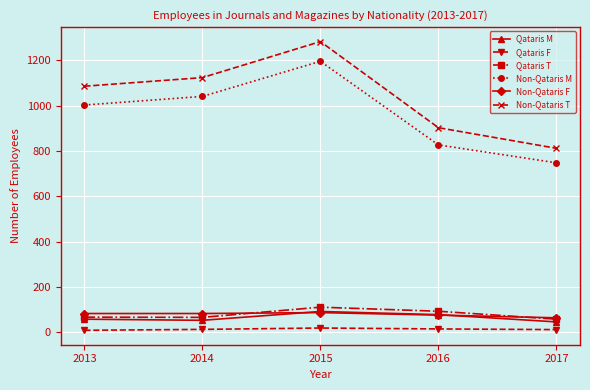

At how many categories does at least one series exceed 624?

5